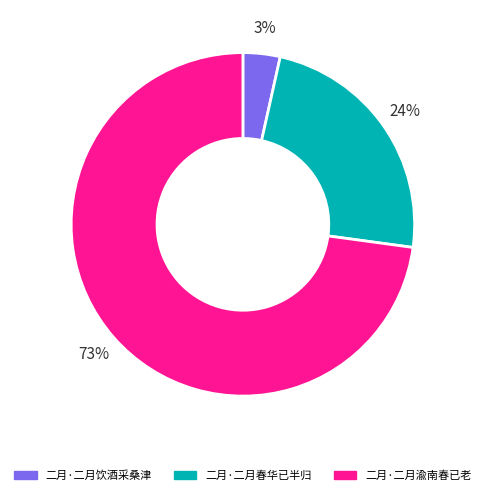

Combined, do 二月·二月饮酒采桑津 and 二月·二月渝南春已老 account for over 50%?

Yes